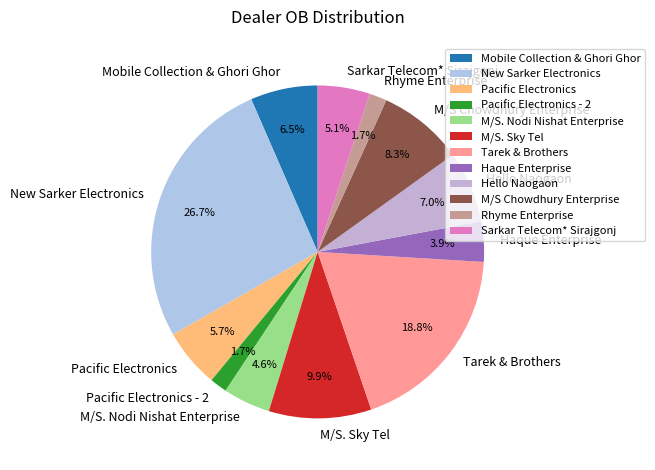

To the nearest percent, what is the combined percentage of New Sarker Electronics and Hello Naogaon?

34%